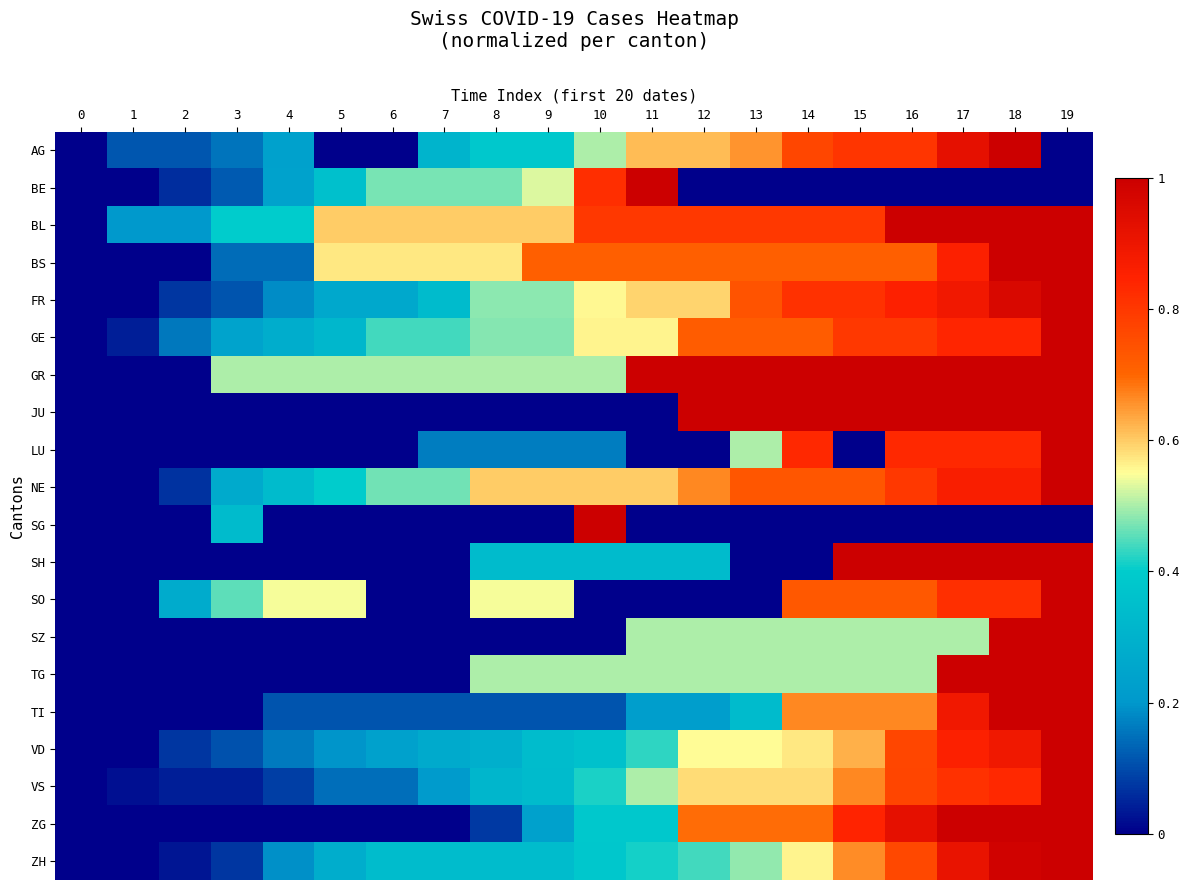

Reading left to right, what are all the values shown in this chart?

row_0: 0=0.0	1=0.1	2=0.1	3=0.2	4=0.2	5=0.0	6=0.0	7=0.3	8=0.4	9=0.4	10=0.5	11=0.6	12=0.6	13=0.7	14=0.8	15=0.8	16=0.8	17=0.9	18=1.0	19=0.0
row_1: 0=0.0	1=0.0	2=0.1	3=0.1	4=0.2	5=0.4	6=0.5	7=0.5	8=0.5	9=0.5	10=0.8	11=1.0	12=0.0	13=0.0	14=0.0	15=0.0	16=0.0	17=0.0	18=0.0	19=0.0
row_2: 0=0.0	1=0.2	2=0.2	3=0.4	4=0.4	5=0.6	6=0.6	7=0.6	8=0.6	9=0.6	10=0.8	11=0.8	12=0.8	13=0.8	14=0.8	15=0.8	16=1.0	17=1.0	18=1.0	19=1.0
row_3: 0=0.0	1=0.0	2=0.0	3=0.1	4=0.1	5=0.6	6=0.6	7=0.6	8=0.6	9=0.7	10=0.7	11=0.7	12=0.7	13=0.7	14=0.7	15=0.7	16=0.7	17=0.9	18=1.0	19=1.0
row_4: 0=0.0	1=0.0	2=0.1	3=0.1	4=0.2	5=0.3	6=0.3	7=0.3	8=0.5	9=0.5	10=0.6	11=0.6	12=0.6	13=0.7	14=0.8	15=0.8	16=0.9	17=0.9	18=1.0	19=1.0
row_5: 0=0.0	1=0.0	2=0.2	3=0.2	4=0.3	5=0.3	6=0.4	7=0.4	8=0.5	9=0.5	10=0.6	11=0.6	12=0.7	13=0.7	14=0.7	15=0.8	16=0.8	17=0.8	18=0.8	19=1.0
row_6: 0=0.0	1=0.0	2=0.0	3=0.5	4=0.5	5=0.5	6=0.5	7=0.5	8=0.5	9=0.5	10=0.5	11=1.0	12=1.0	13=1.0	14=1.0	15=1.0	16=1.0	17=1.0	18=1.0	19=1.0
row_7: 0=0.0	1=0.0	2=0.0	3=0.0	4=0.0	5=0.0	6=0.0	7=0.0	8=0.0	9=0.0	10=0.0	11=0.0	12=1.0	13=1.0	14=1.0	15=1.0	16=1.0	17=1.0	18=1.0	19=1.0
row_8: 0=0.0	1=0.0	2=0.0	3=0.0	4=0.0	5=0.0	6=0.0	7=0.2	8=0.2	9=0.2	10=0.2	11=0.0	12=0.0	13=0.5	14=0.8	15=0.0	16=0.8	17=0.8	18=0.8	19=1.0
row_9: 0=0.0	1=0.0	2=0.1	3=0.3	4=0.3	5=0.4	6=0.5	7=0.5	8=0.6	9=0.6	10=0.6	11=0.6	12=0.7	13=0.7	14=0.7	15=0.7	16=0.8	17=0.9	18=0.9	19=1.0
row_10: 0=0.0	1=0.0	2=0.0	3=0.3	4=0.0	5=0.0	6=0.0	7=0.0	8=0.0	9=0.0	10=1.0	11=0.0	12=0.0	13=0.0	14=0.0	15=0.0	16=0.0	17=0.0	18=0.0	19=0.0
row_11: 0=0.0	1=0.0	2=0.0	3=0.0	4=0.0	5=0.0	6=0.0	7=0.0	8=0.3	9=0.3	10=0.3	11=0.3	12=0.3	13=0.0	14=0.0	15=1.0	16=1.0	17=1.0	18=1.0	19=1.0
row_12: 0=0.0	1=0.0	2=0.3	3=0.5	4=0.5	5=0.5	6=0.0	7=0.0	8=0.5	9=0.5	10=0.0	11=0.0	12=0.0	13=0.0	14=0.7	15=0.7	16=0.7	17=0.8	18=0.8	19=1.0
row_13: 0=0.0	1=0.0	2=0.0	3=0.0	4=0.0	5=0.0	6=0.0	7=0.0	8=0.0	9=0.0	10=0.0	11=0.5	12=0.5	13=0.5	14=0.5	15=0.5	16=0.5	17=0.5	18=1.0	19=1.0
row_14: 0=0.0	1=0.0	2=0.0	3=0.0	4=0.0	5=0.0	6=0.0	7=0.0	8=0.5	9=0.5	10=0.5	11=0.5	12=0.5	13=0.5	14=0.5	15=0.5	16=0.5	17=1.0	18=1.0	19=1.0
row_15: 0=0.0	1=0.0	2=0.0	3=0.0	4=0.1	5=0.1	6=0.1	7=0.1	8=0.1	9=0.1	10=0.1	11=0.2	12=0.2	13=0.3	14=0.7	15=0.7	16=0.7	17=0.9	18=1.0	19=1.0
row_16: 0=0.0	1=0.0	2=0.1	3=0.1	4=0.2	5=0.2	6=0.2	7=0.3	8=0.3	9=0.3	10=0.4	11=0.4	12=0.6	13=0.6	14=0.6	15=0.6	16=0.8	17=0.9	18=0.9	19=1.0
row_17: 0=0.0	1=0.0	2=0.0	3=0.0	4=0.1	5=0.1	6=0.1	7=0.2	8=0.3	9=0.3	10=0.4	11=0.5	12=0.6	13=0.6	14=0.6	15=0.7	16=0.8	17=0.8	18=0.8	19=1.0
row_18: 0=0.0	1=0.0	2=0.0	3=0.0	4=0.0	5=0.0	6=0.0	7=0.0	8=0.1	9=0.2	10=0.4	11=0.4	12=0.7	13=0.7	14=0.7	15=0.8	16=0.9	17=1.0	18=1.0	19=1.0
row_19: 0=0.0	1=0.0	2=0.0	3=0.1	4=0.2	5=0.3	6=0.3	7=0.3	8=0.3	9=0.3	10=0.4	11=0.4	12=0.4	13=0.5	14=0.6	15=0.7	16=0.8	17=0.9	18=1.0	19=1.0